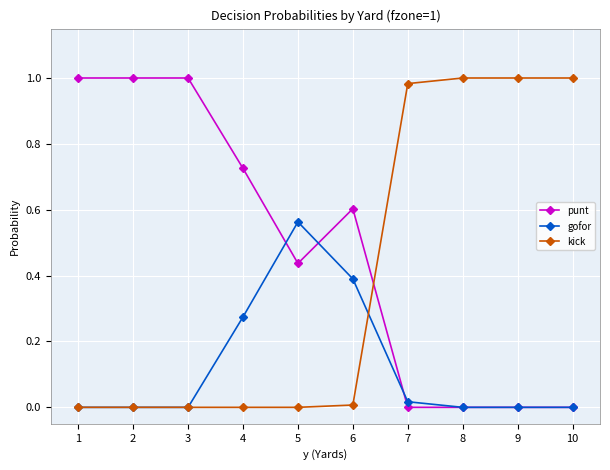

True or false: gofor has a value of 0.0 at 9.

True